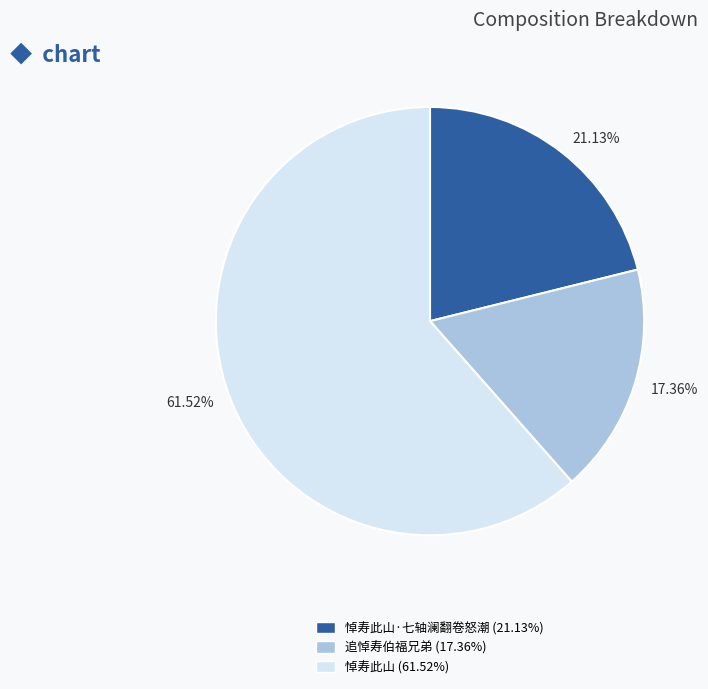

Does any single category account for the majority?

Yes